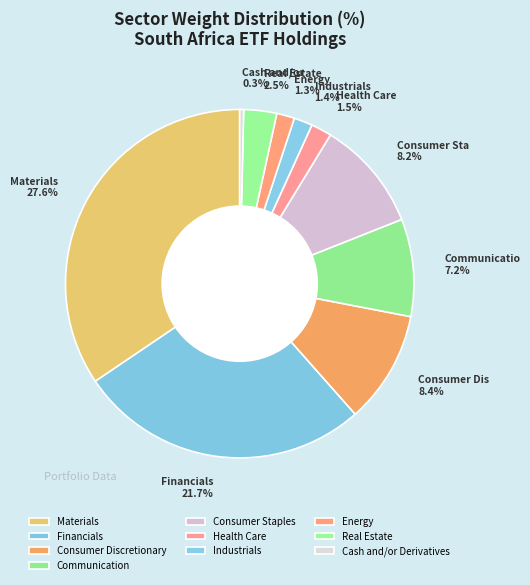

To the nearest percent, what is the average slice percentage?

10%